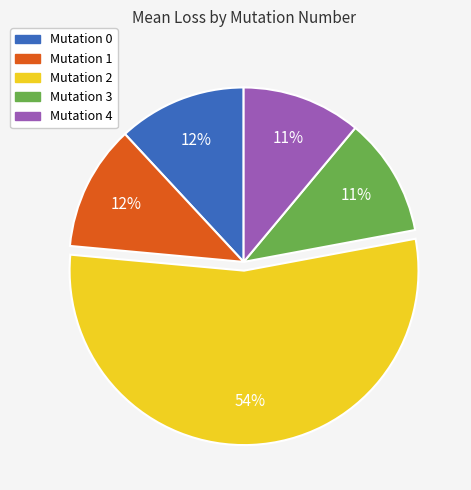

Is there a majority slice in this chart?

Yes